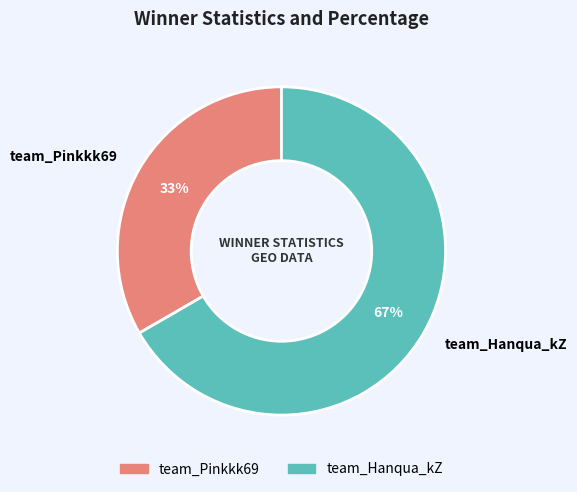

What is the majority slice?

team_Hanqua_kZ